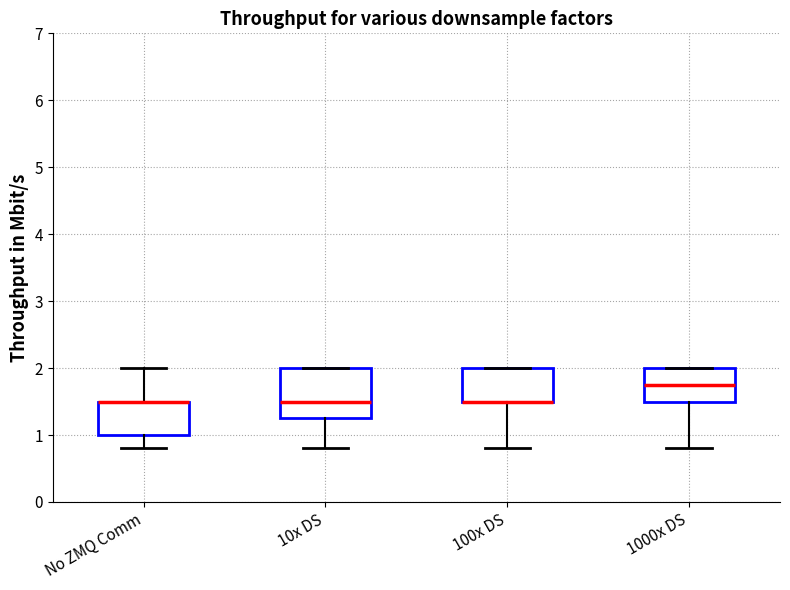

Reading left to right, read every box against the y-axis: the position of its median line, the range the box covers, and the ends of its whiskers. The values are not printed on the chart, so give them approximately, as read against the axis.

No ZMQ Comm: median 1.5 (drawn on the box's upper edge), box 1.0 to 1.5, whiskers 0.8 to 2.0
10x DS: median 1.5, box 1.3 to 2.0, whiskers 0.8 to 2.0
100x DS: median 1.5 (drawn on the box's lower edge), box 1.5 to 2.0, whiskers 0.8 to 2.0
1000x DS: median 1.8, box 1.5 to 2.0, whiskers 0.8 to 2.0